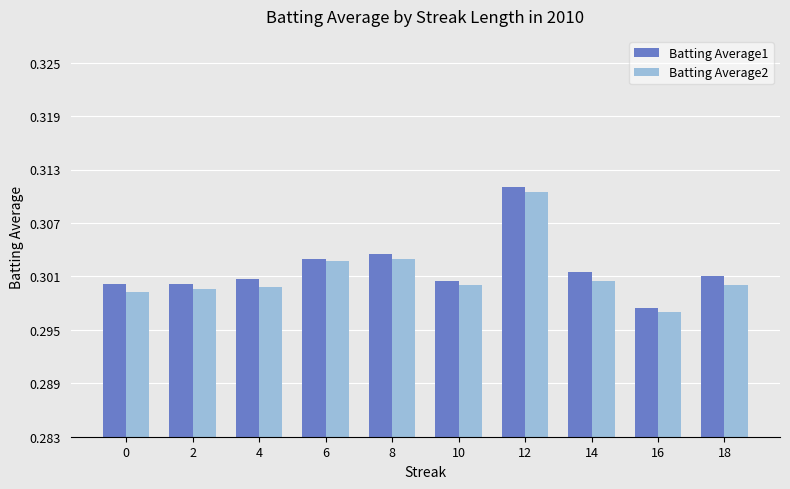

Count the Batting Average1 values in the range 0 to 1.

10